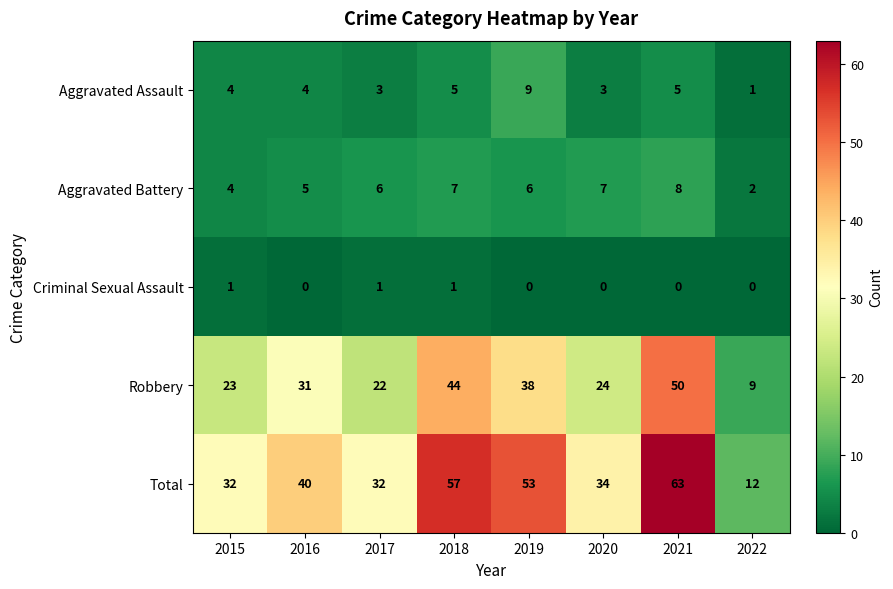

What is the difference between the Total values at 2021 and 2018?

6